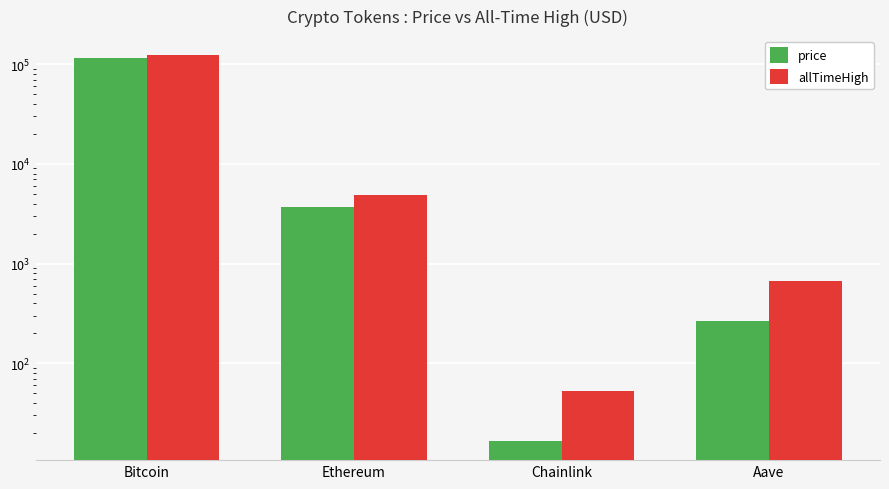

List the labels in order of price value, largest first.

Bitcoin, Ethereum, Aave, Chainlink